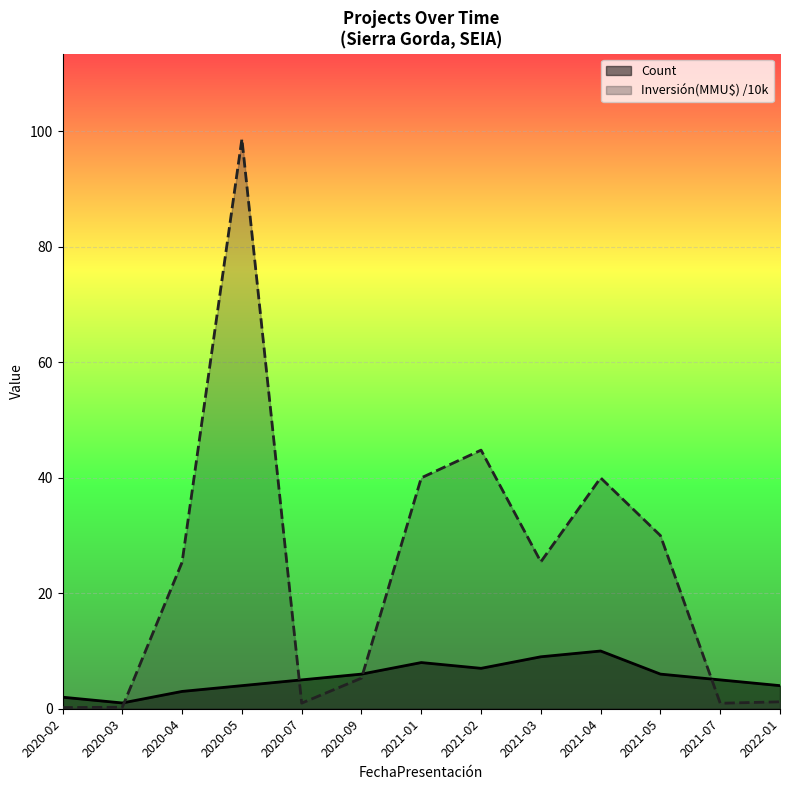

Reading left to right, extract all data points from this chart.

Count: 2.0	1.0	3.0	4.0	5.0	6.0	8.0	7.0	9.0	10.0	6.0	5.0	4.0
Inversión(MMU$) /10k: 0.2	0.3	25.4	98.7	1.0	5.3	40.0	44.8	25.5	40.0	30.0	0.9	1.2